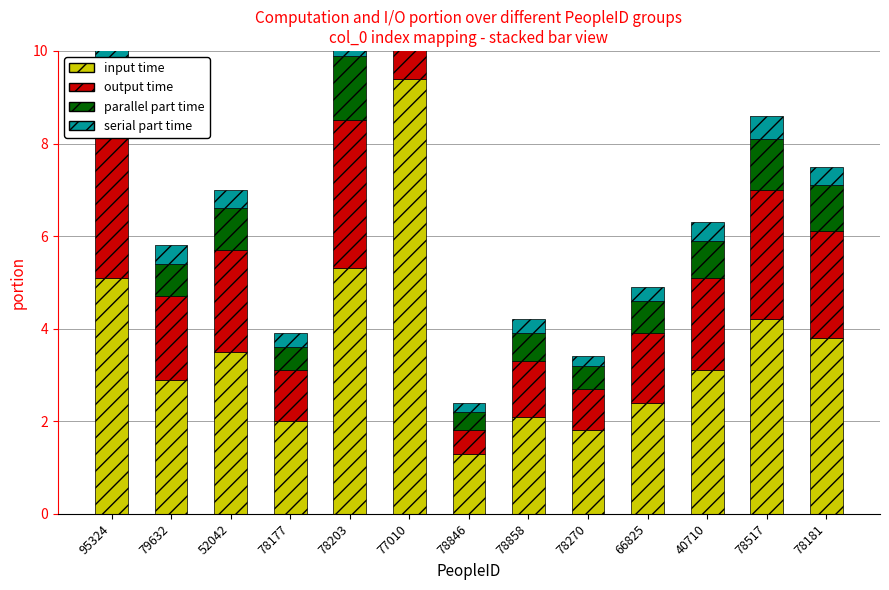

What is the difference between the serial part time values at 79632 and 77010?

0.5